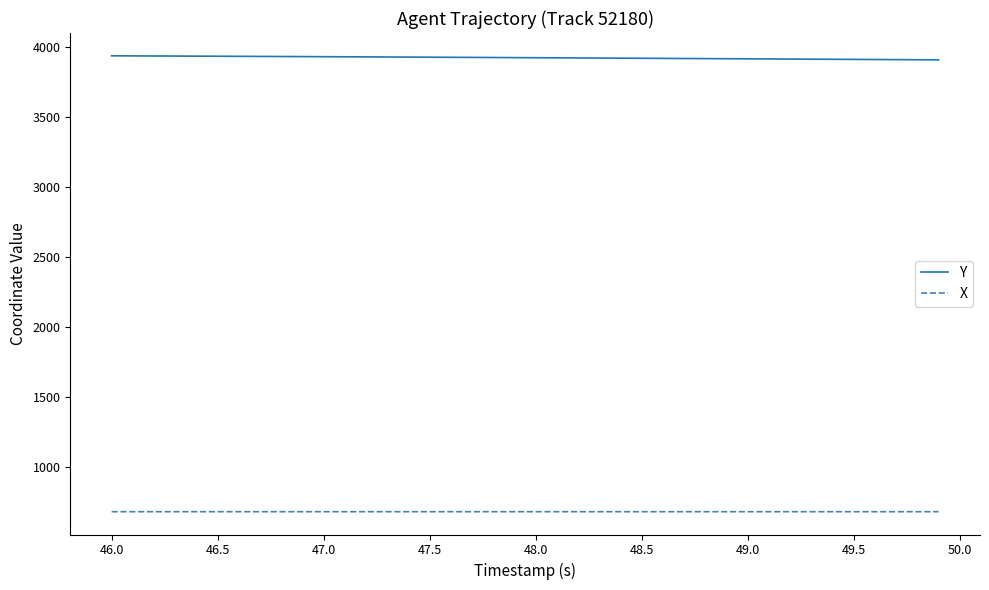

True or false: Y and X cross at least once.

False